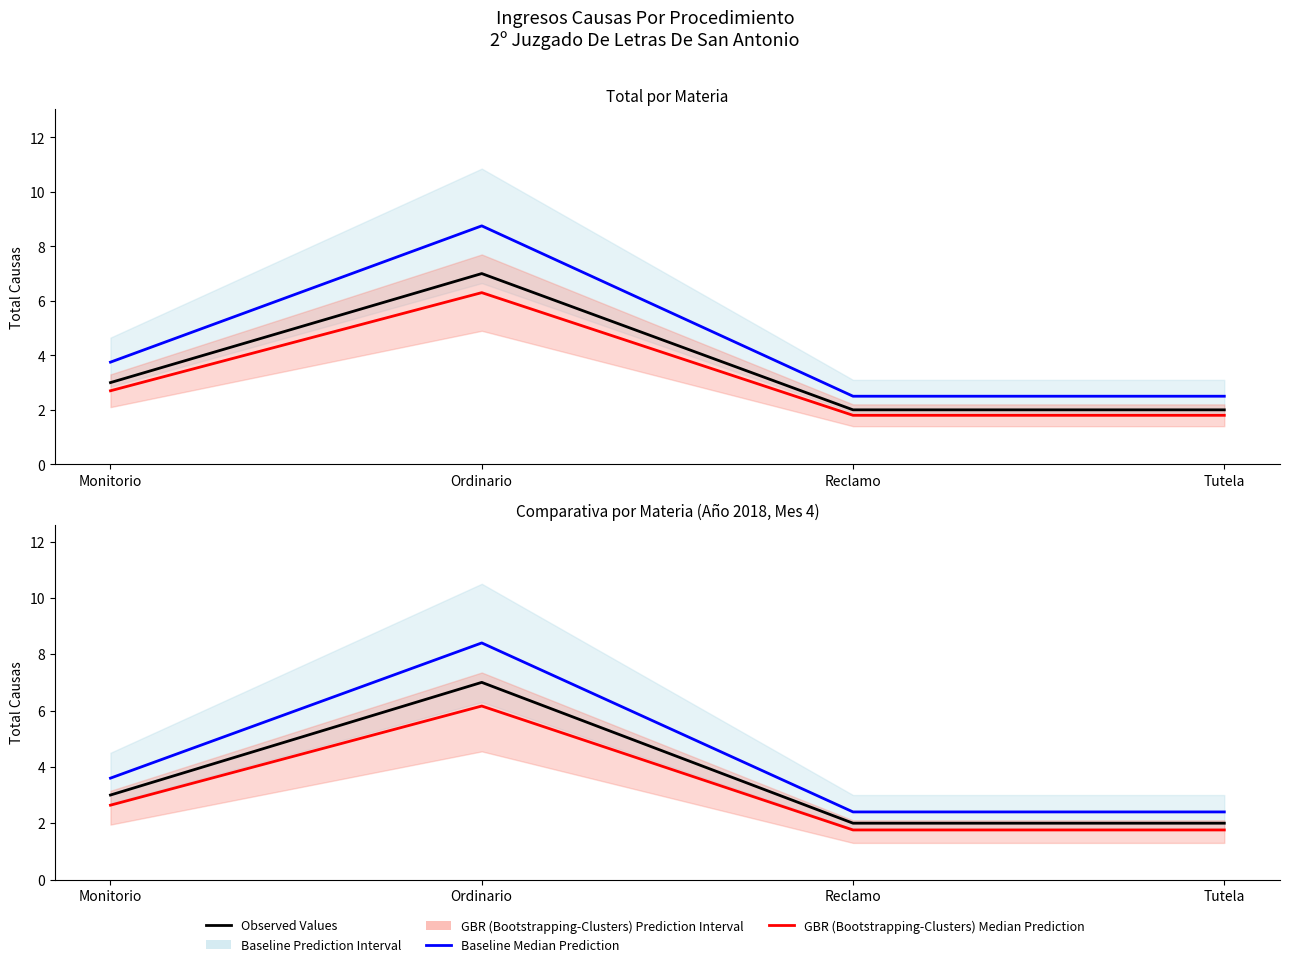

What is the maximum value for GBR (Bootstrapping-Clusters) Median Prediction?

6.2